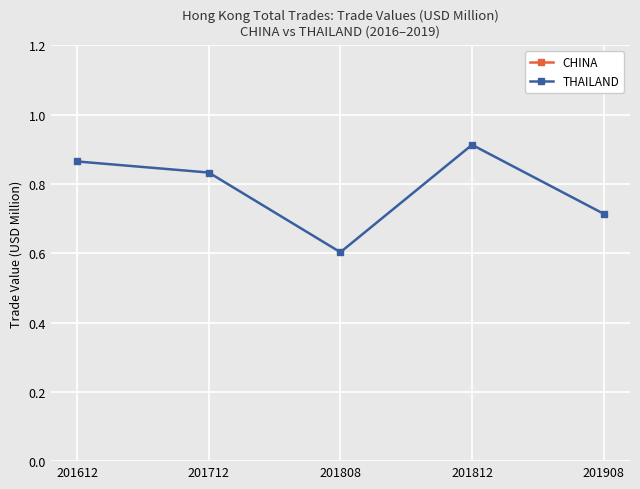

True or false: CHINA and THAILAND cross at least once.

False